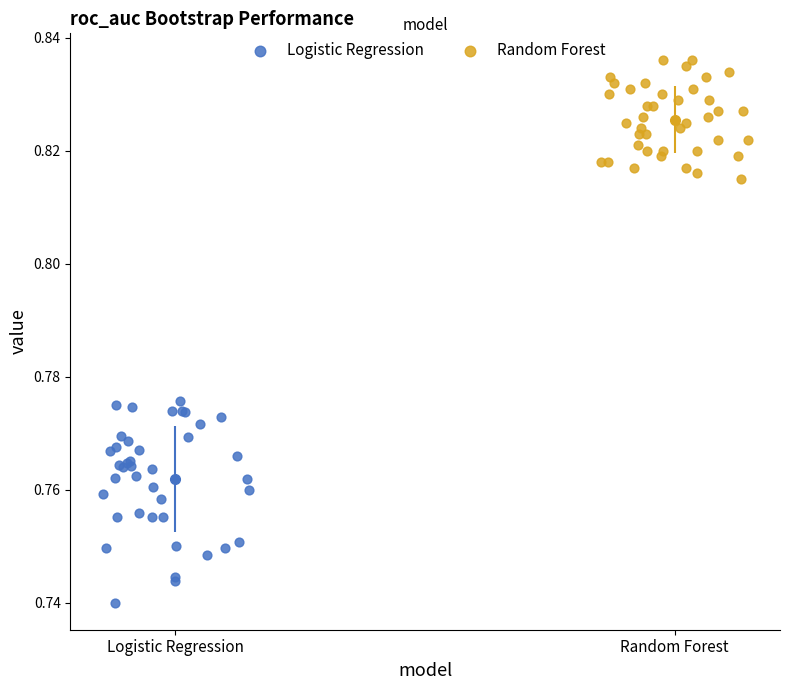

Which series reaches the minimum Y coordinate?

Logistic Regression